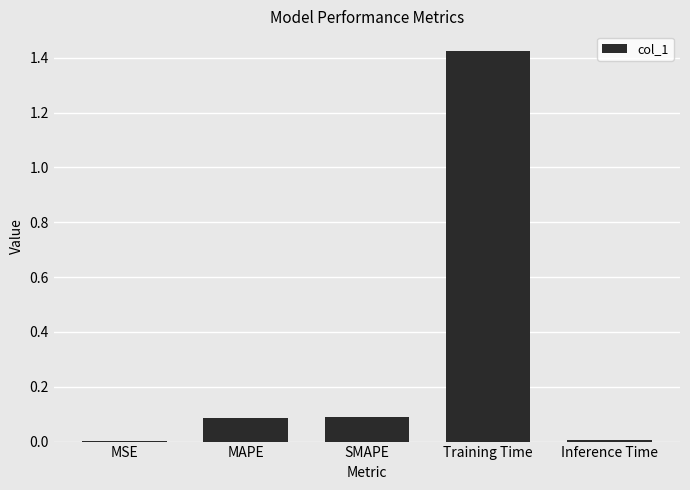

The chart shows a value of 0.1 at SMAPE. True or false?

True